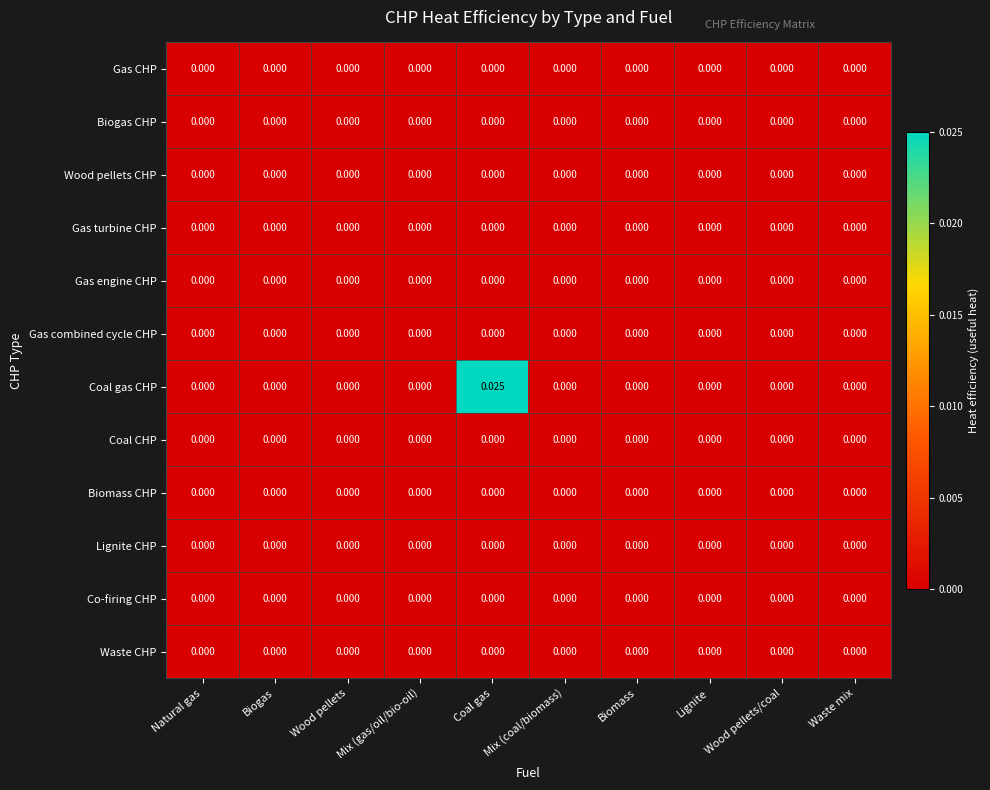

Which category has the highest value across all series?

Coal gas